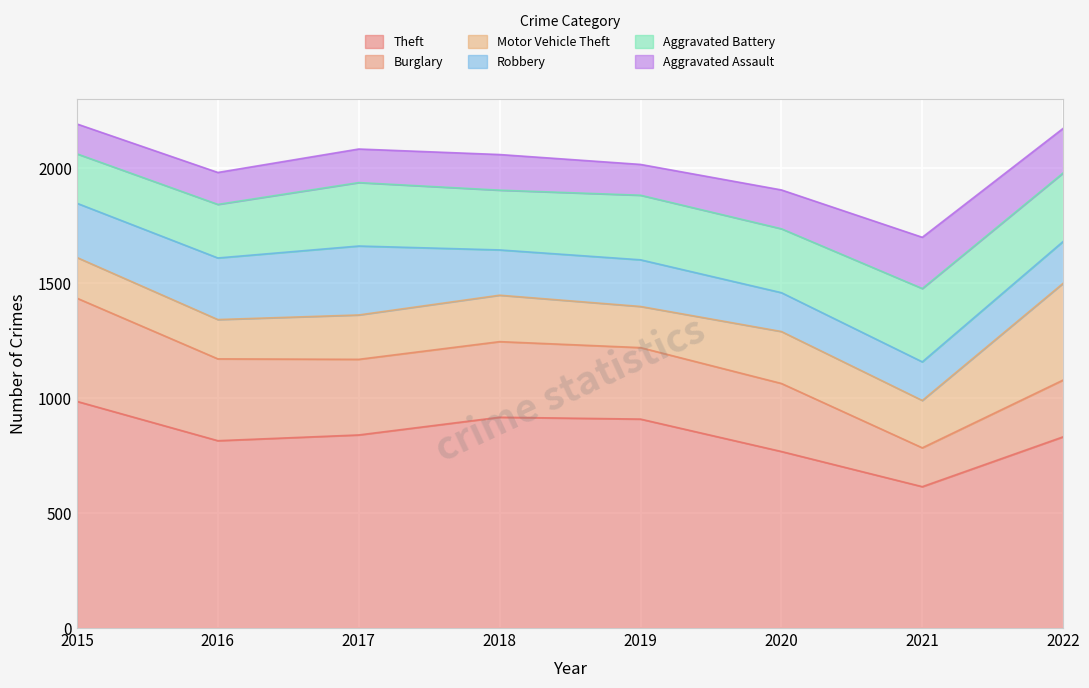

Reading left to right, extract all data points from this chart.

Theft: 986	815	840	917	909	768	615	832
Burglary: 449	356	329	329	311	296	169	247
Motor Vehicle Theft: 177	171	193	202	179	226	206	421
Robbery: 236	268	300	197	203	169	168	182
Aggravated Battery: 215	233	276	260	281	278	319	298
Aggravated Assault: 130	139	146	155	134	169	223	194